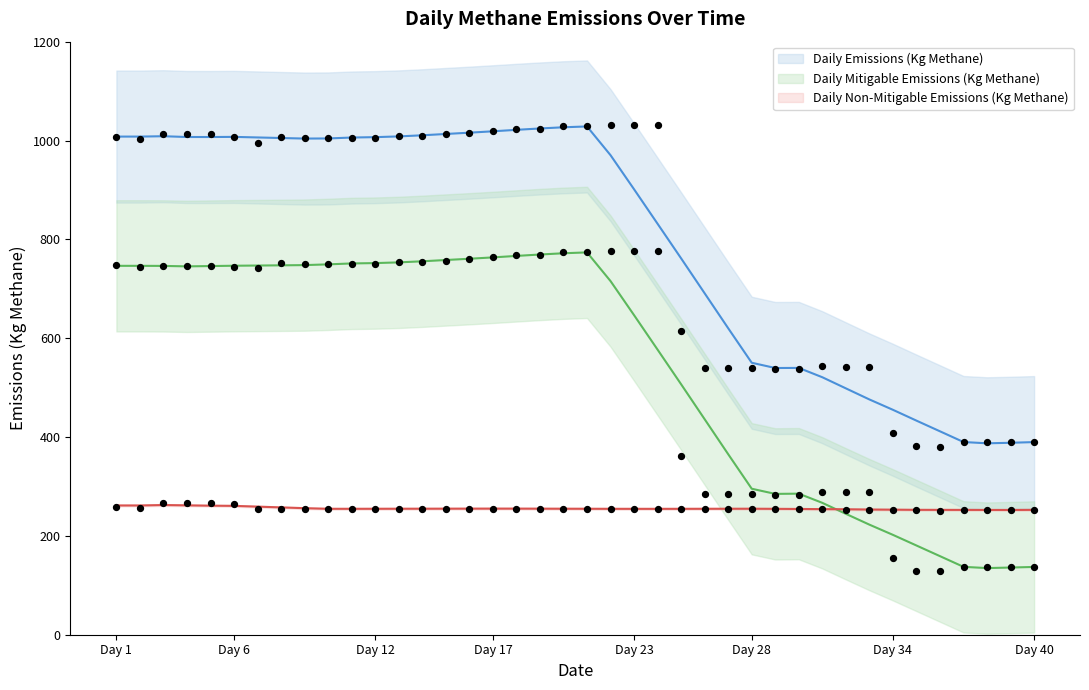

Which series contains the lowest Y value?

mitigable